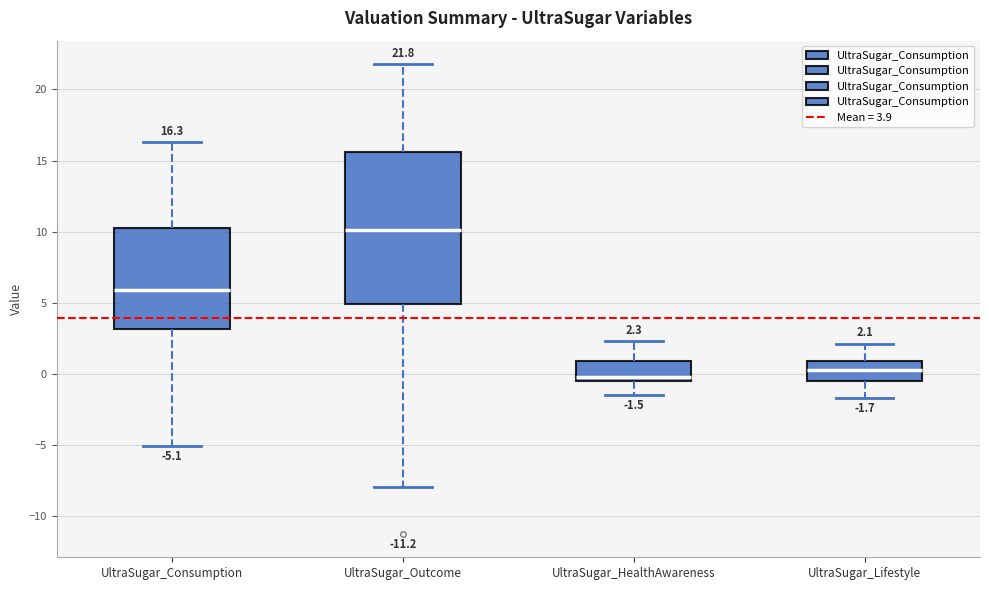

Which box is the tallest, from its lower edge to its upper edge?

UltraSugar_Outcome